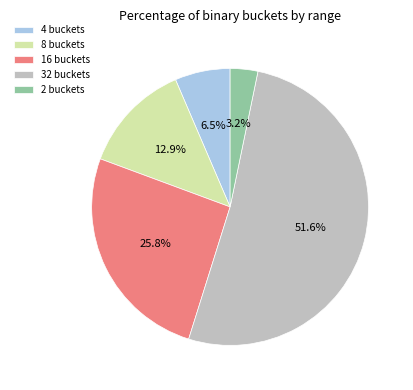

Approximately how many times larger is the value at 16 buckets compared to 4 buckets?

4.0